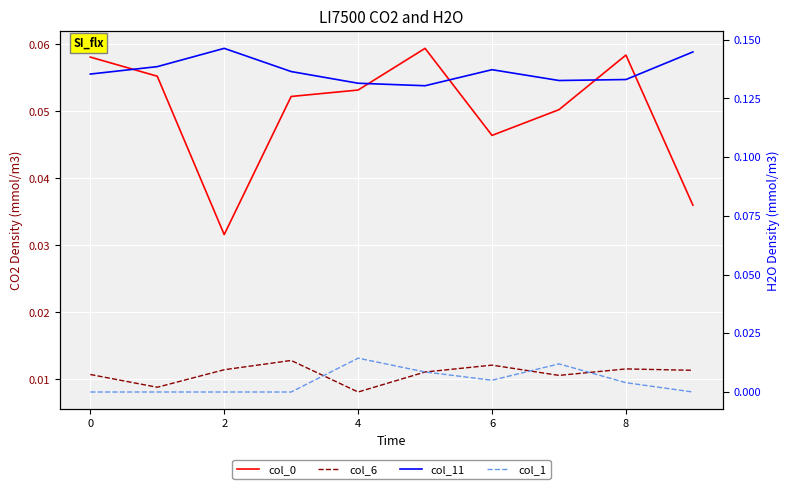

What are all the series names shown in the legend?

col_0, col_6, col_11, col_1